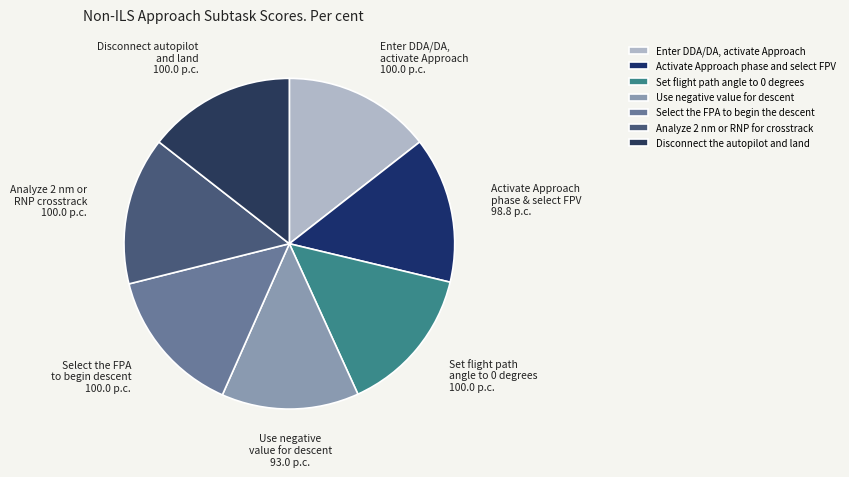

Is there a majority slice in this chart?

No